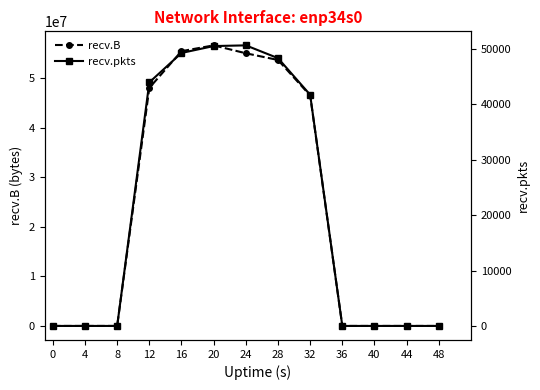

The recv.pkts series shows 8825 at 32. True or false?

False